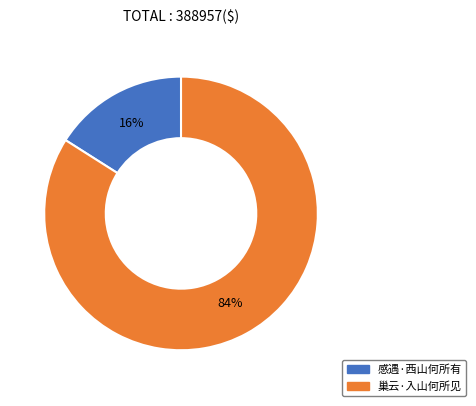

How many slices are in this pie chart?

2